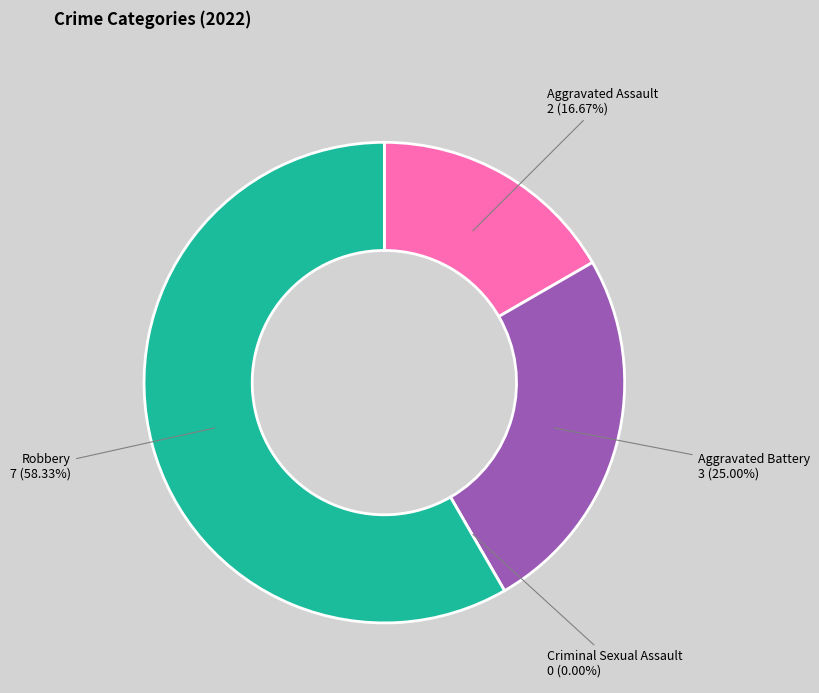

Which slice is the largest?

Robbery